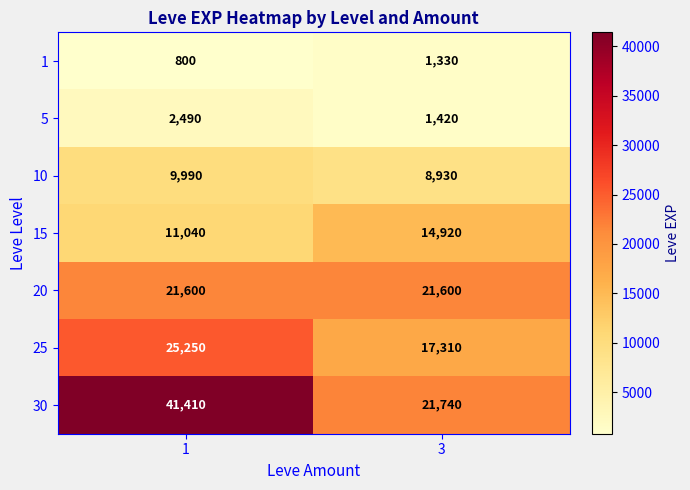

What is the difference between the maximum and minimum values in the 5 series?

1070